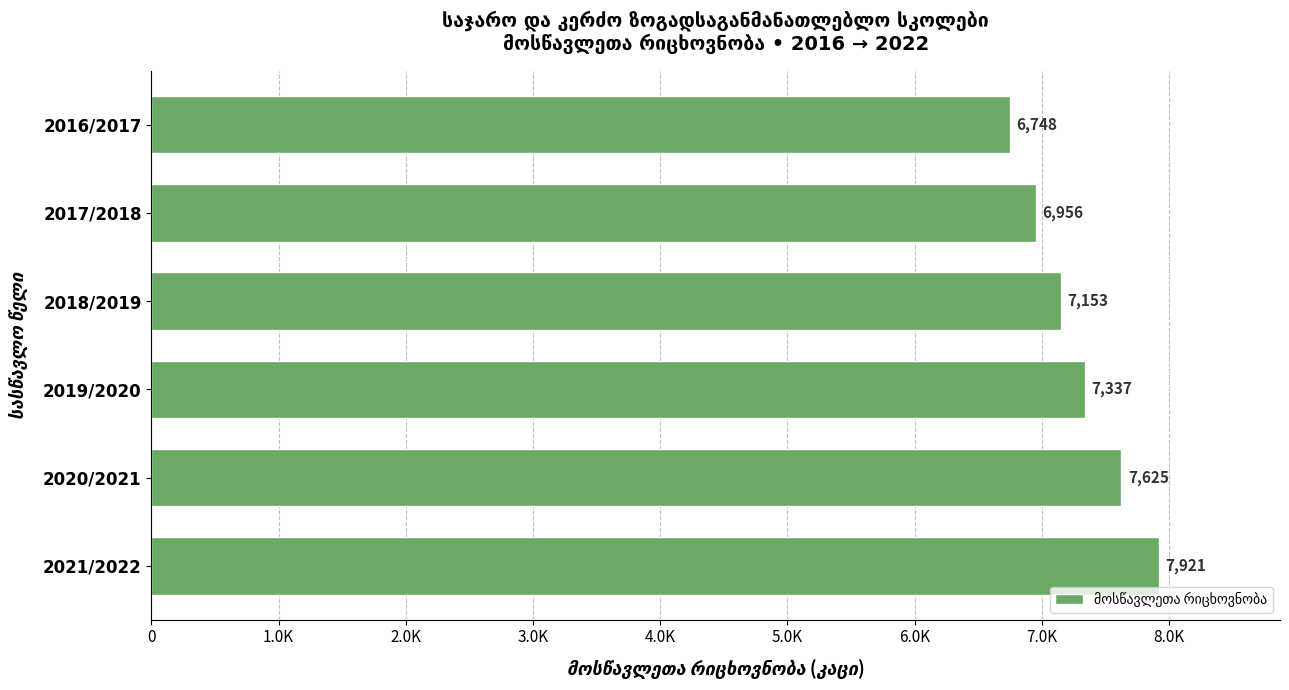

How many values are between 6956 and 7625?

4